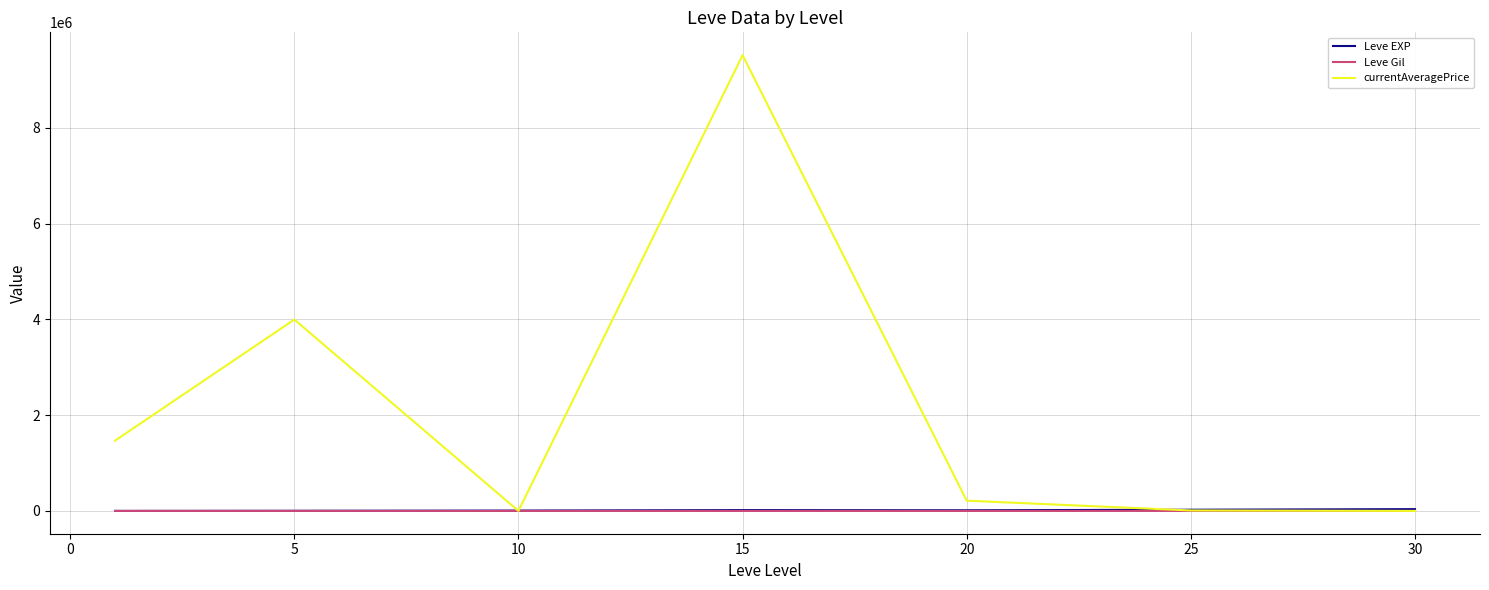

Which series has the largest range (max minus min)?

currentAveragePrice